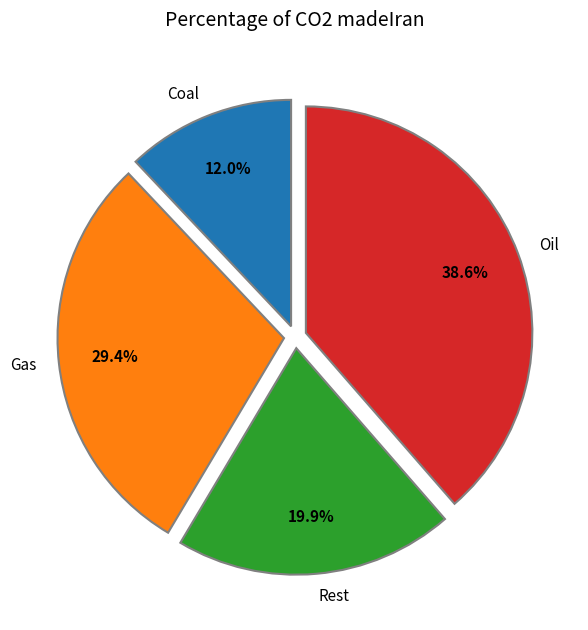

What portion of the pie excludes Oil?

61.4%